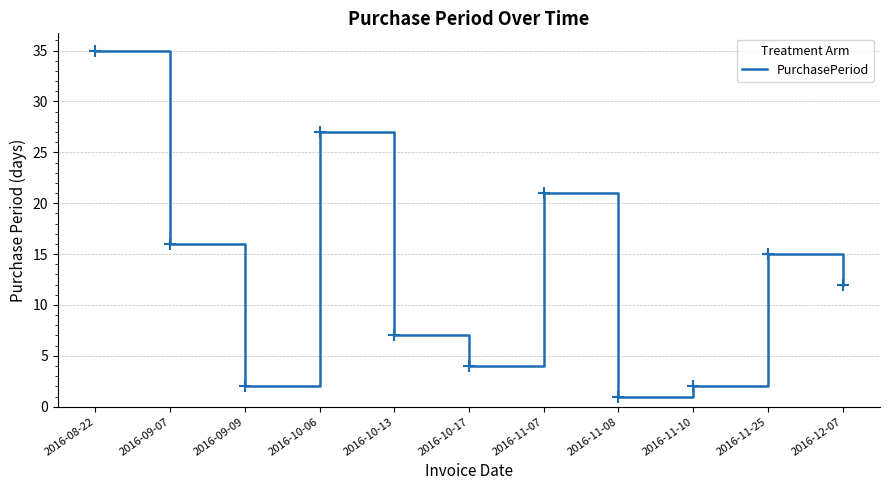

Reading left to right, list all the values displayed in this chart.

2016-08-22=35	2016-09-07=16	2016-09-09=2	2016-10-06=27	2016-10-13=7	2016-10-17=4	2016-11-07=21	2016-11-08=1	2016-11-10=2	2016-11-25=15	2016-12-07=12